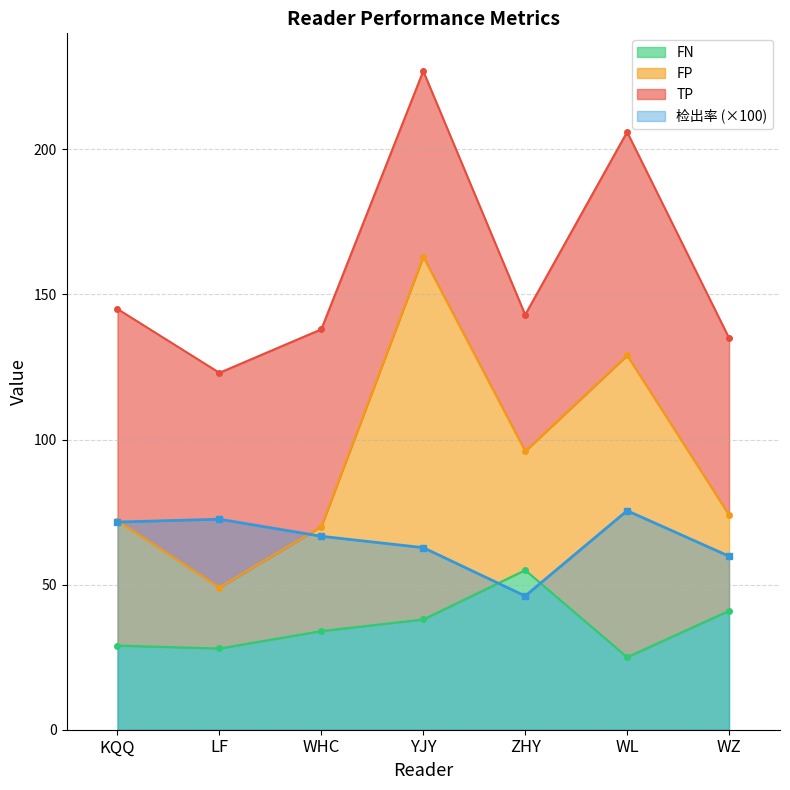

True or false: FP and FN intersect in this chart.

False